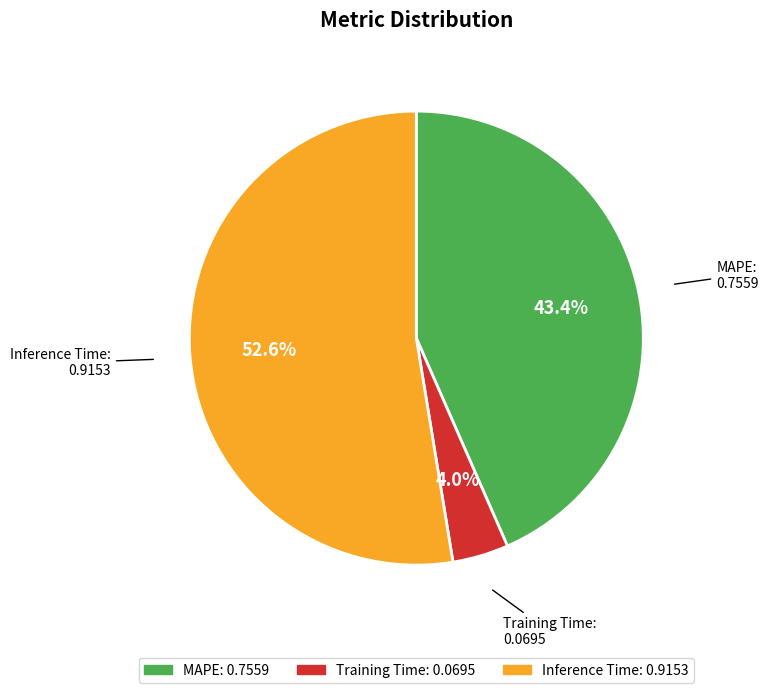

Which has a higher value, MAPE or Inference Time?

Inference Time